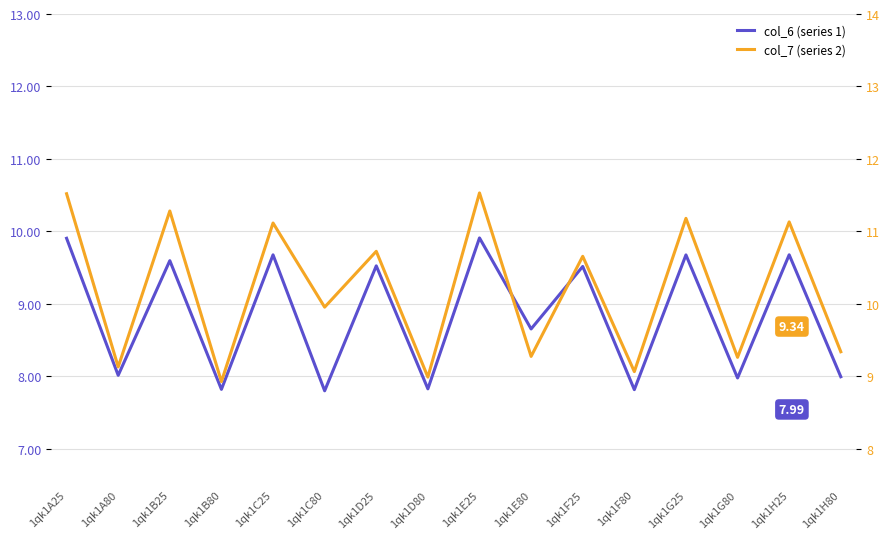

True or false: col_6 and col_7 cross at least once.

False